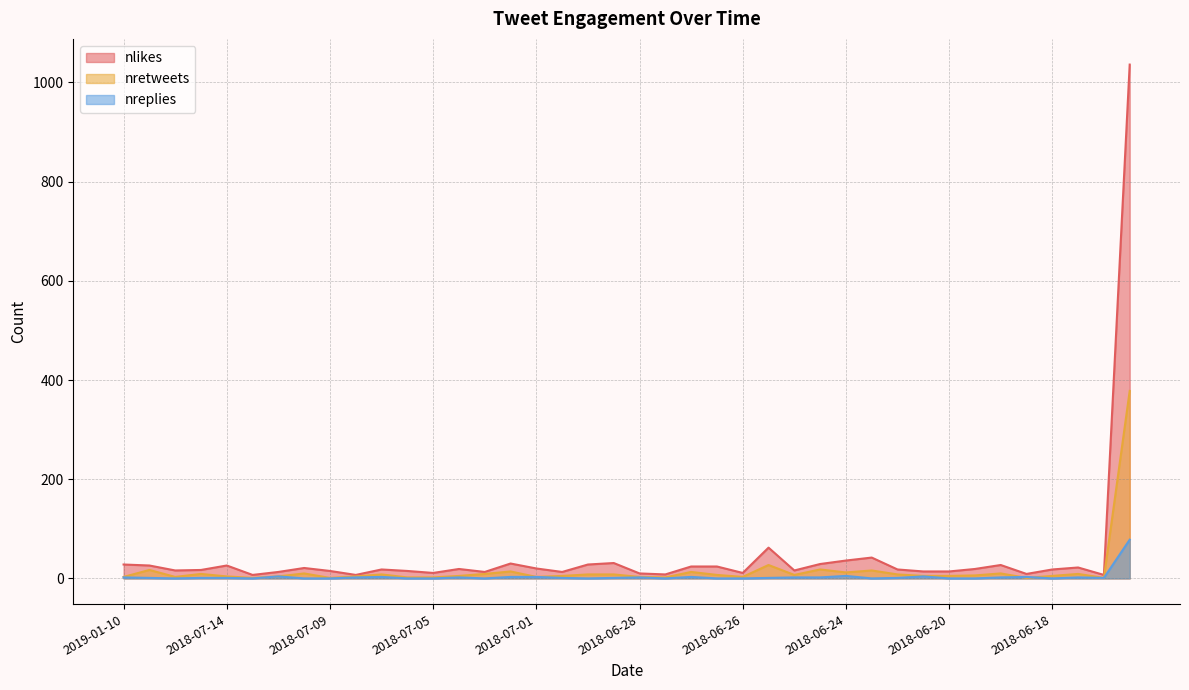

What is the sum of all nreplies values?

130